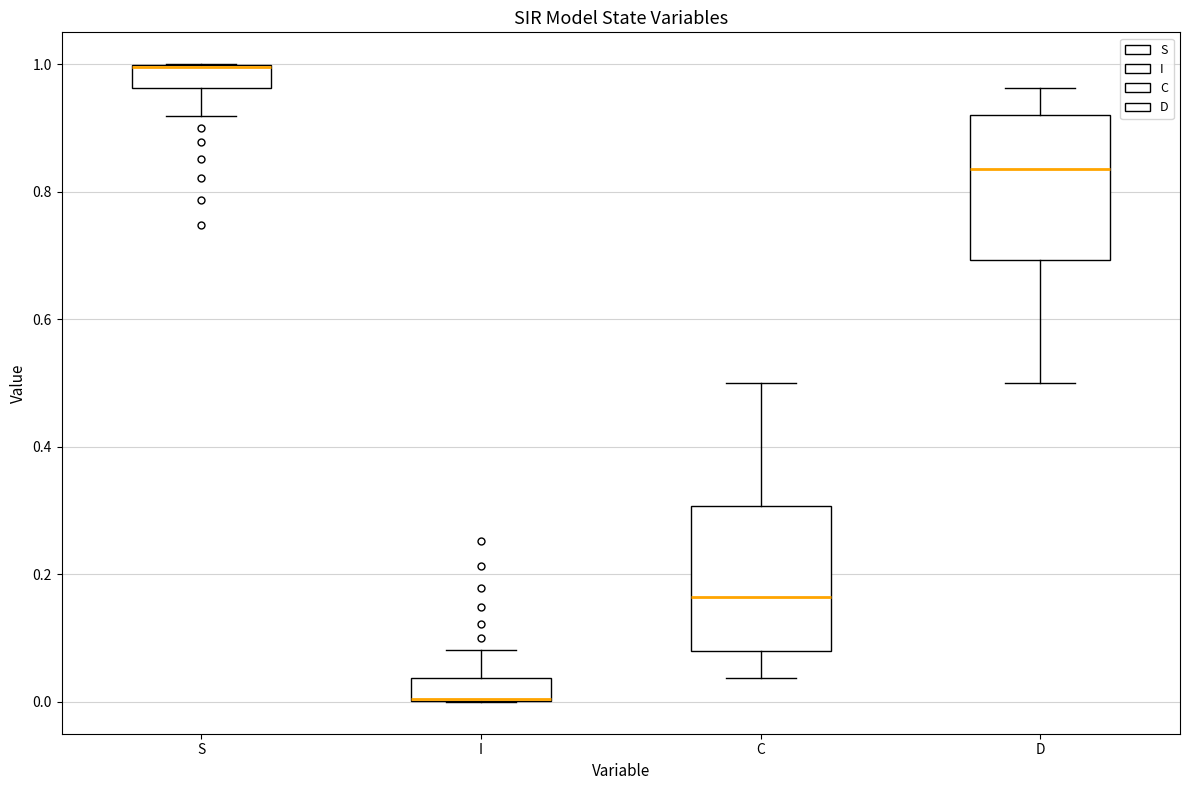

Reading left to right, read every box against the y-axis: the position of its median line, the range the box covers, and the ends of its whiskers. The values are not printed on the chart, so give them approximately, as read against the axis.

S: median 1.00 (drawn on the box's upper edge), box 0.96 to 1.00, whiskers 0.92 to 1.00
I: median 0.00 (drawn on the box's lower edge), box 0.00 to 0.04, whiskers 0.00 to 0.08
C: median 0.16, box 0.08 to 0.30, whiskers 0.04 to 0.50
D: median 0.84, box 0.70 to 0.92, whiskers 0.50 to 0.96